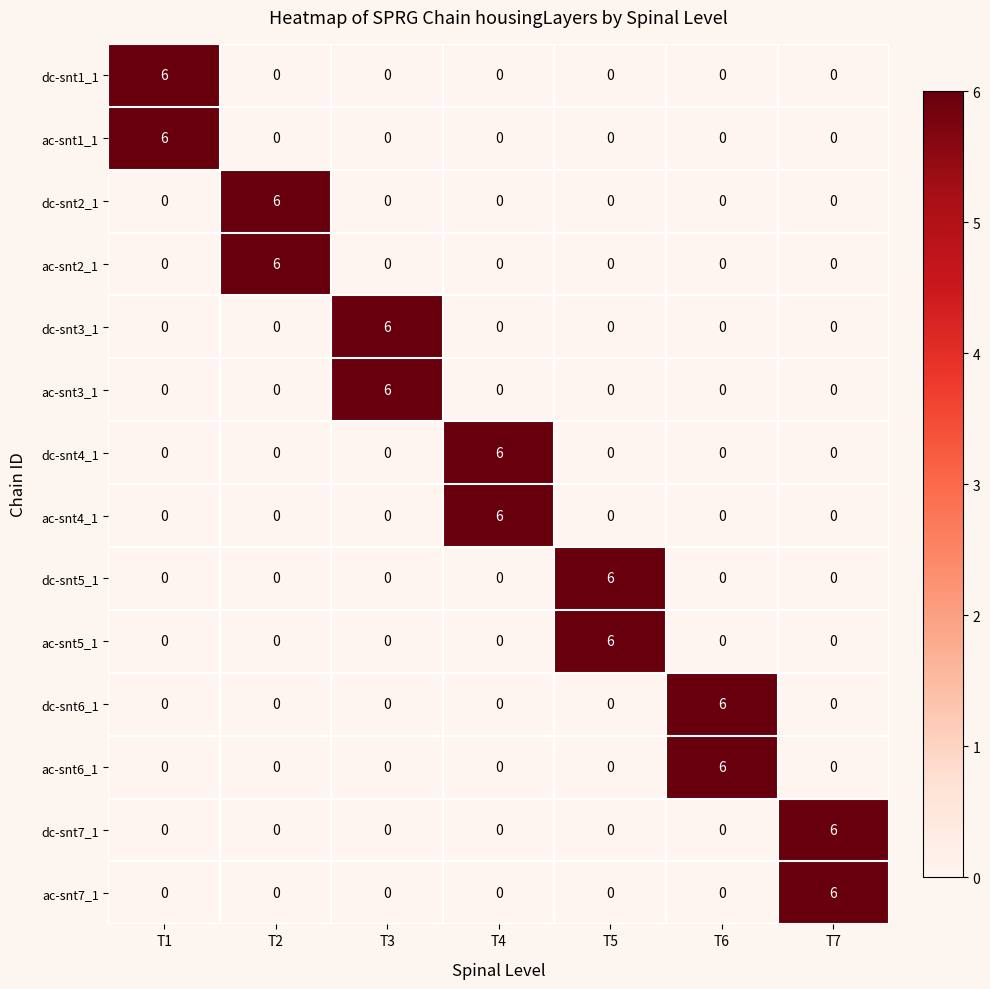

True or false: ac-snt3_1 has a value of 0 at T1.

True